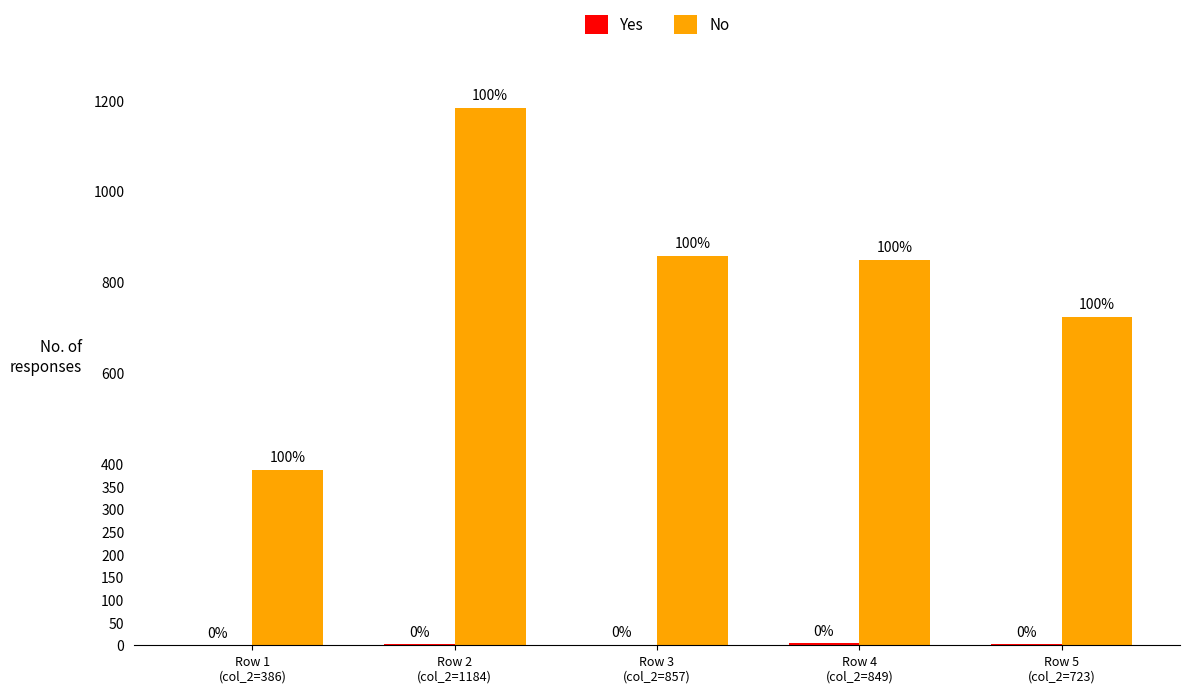

What is the greatest value displayed?

1184